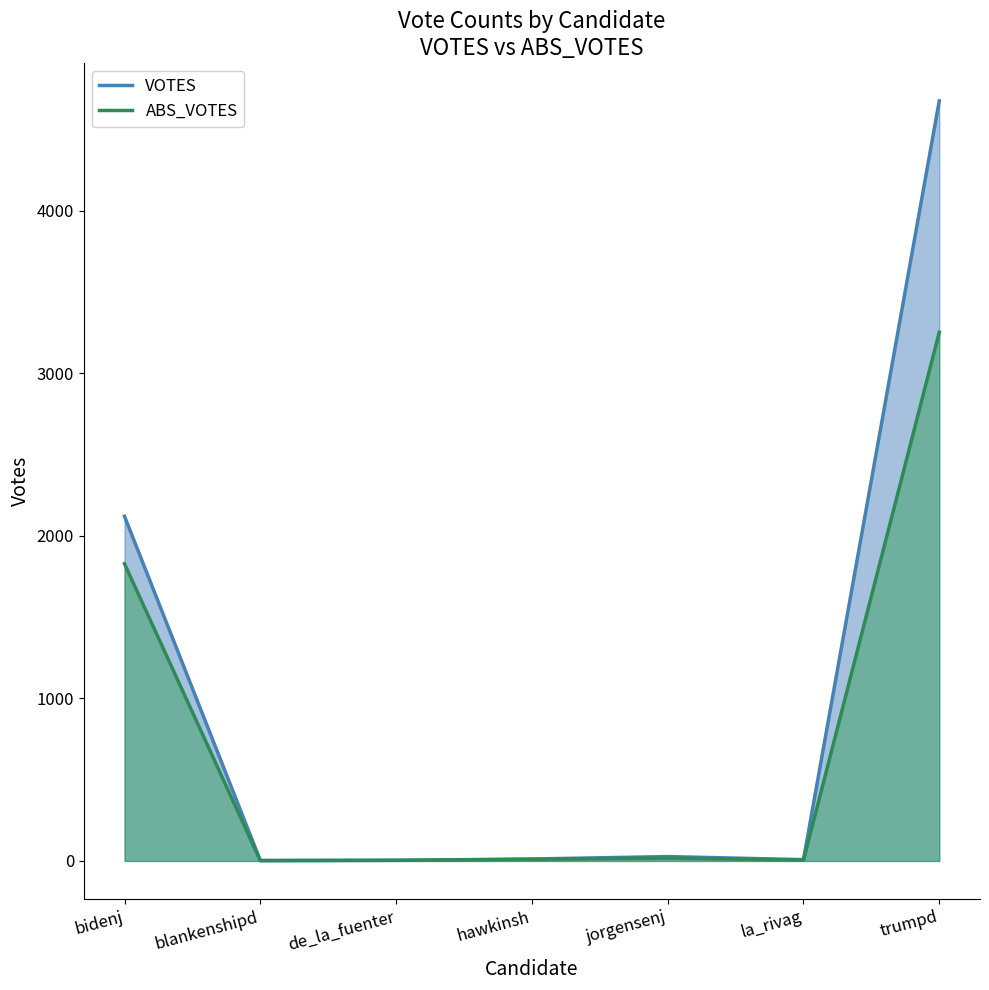

What are all the series names shown in the legend?

VOTES, ABS_VOTES